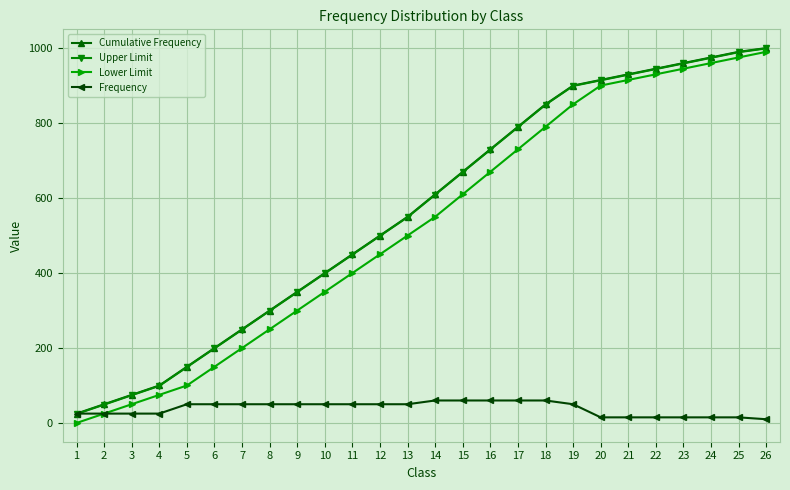

True or false: Frequency has a value of 25 at 3.

True